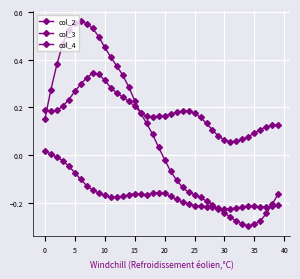

How many values in the col_2 series are below 0?

20